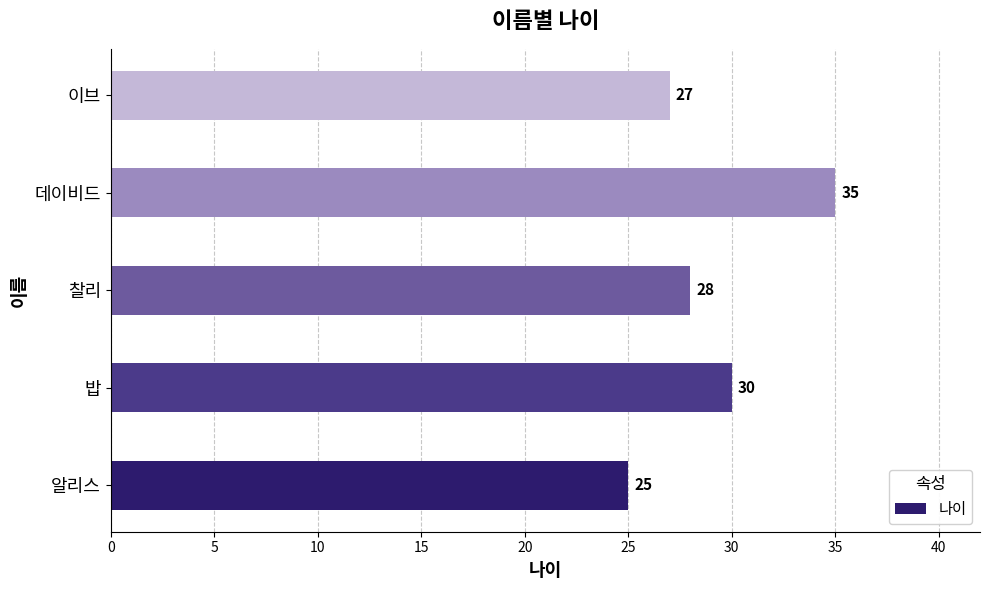

The value at 찰리 is 6. True or false?

False